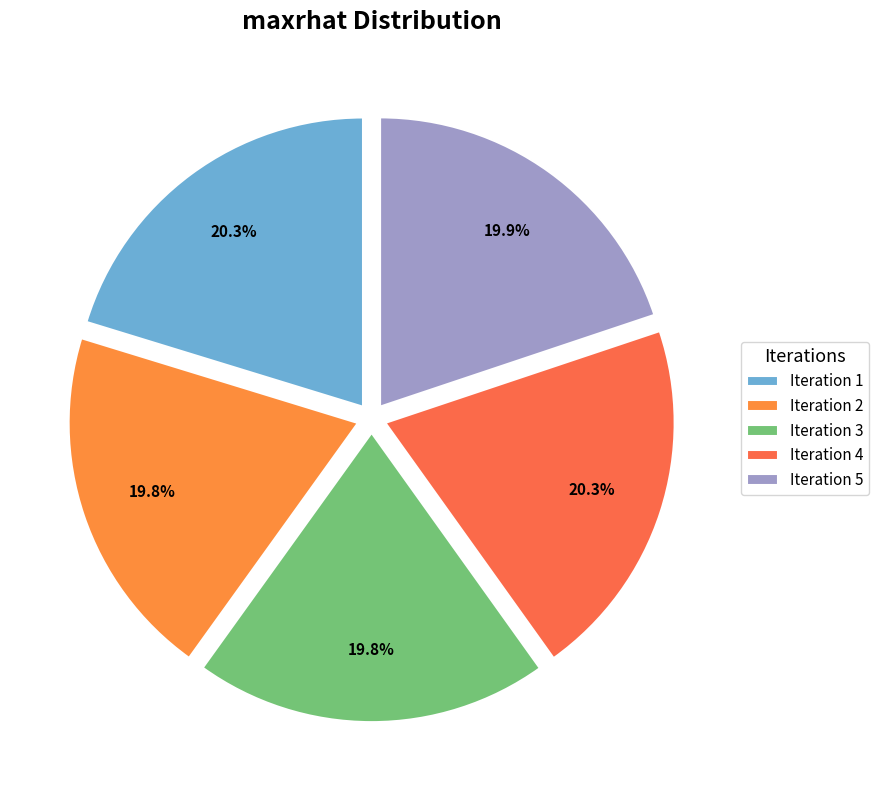

How many slices are in this pie chart?

5